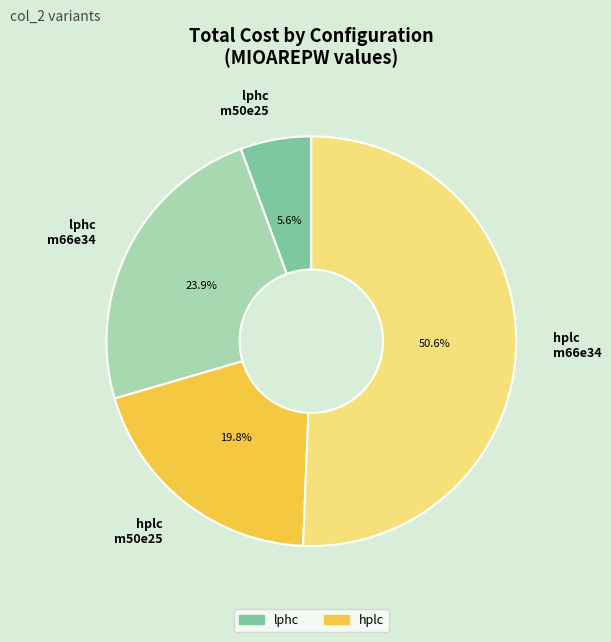

Is there any slice that represents more than half of the pie?

Yes